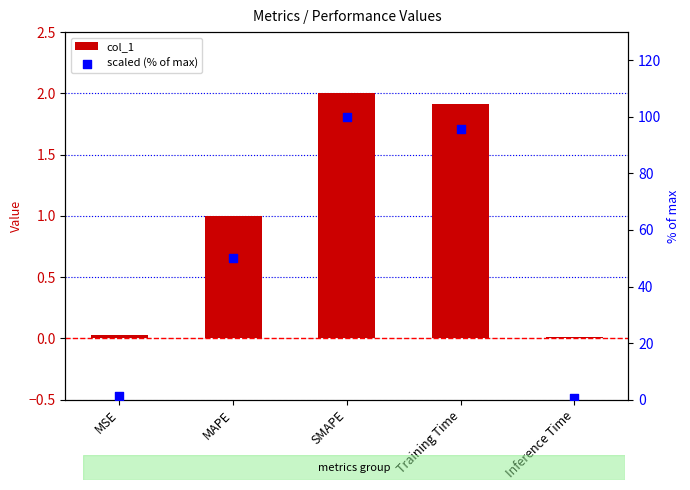

At which category is the sum across all series the highest?

SMAPE